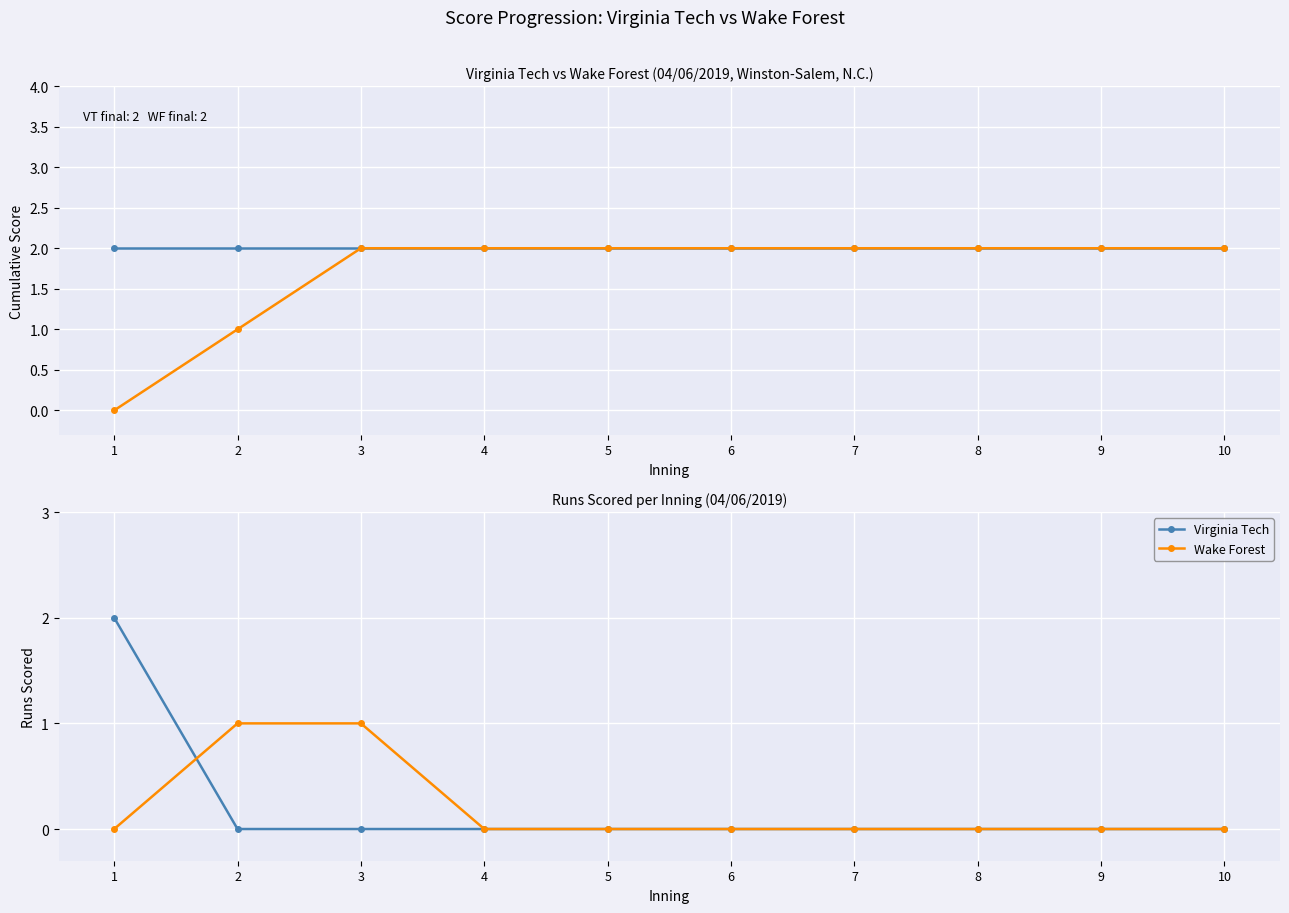

At 8, list the series in order from largest to smallest.

Virginia Tech, Wake Forest